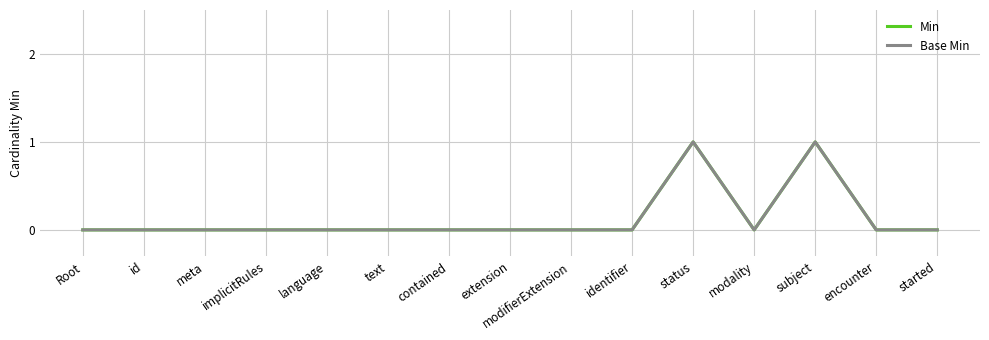

True or false: Min and Base Min cross at least once.

False